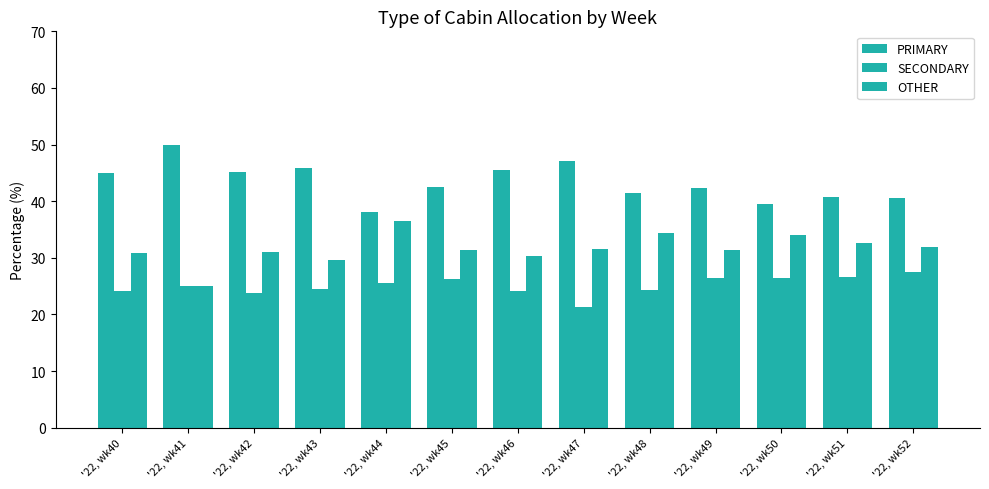

Are the bars horizontal?

No